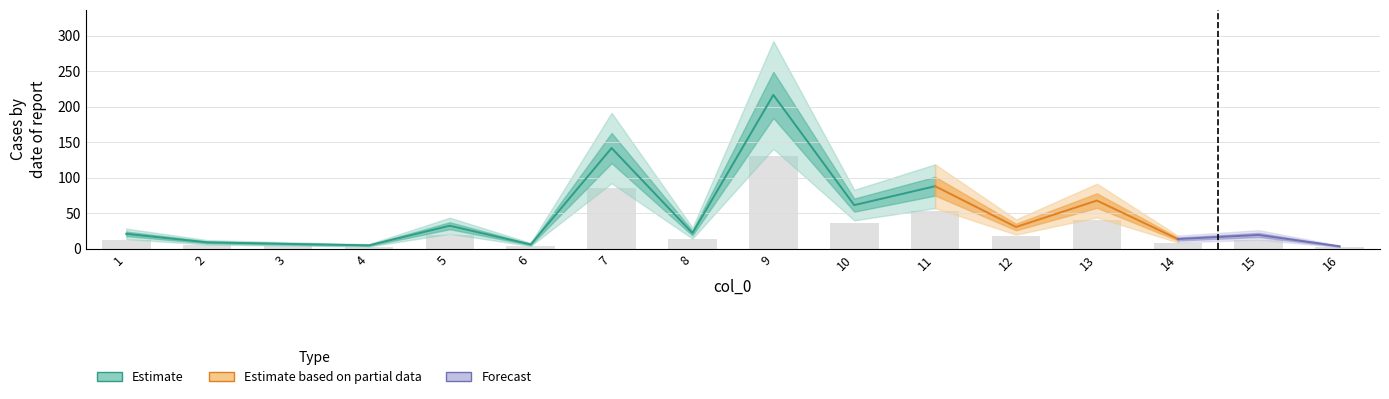

Which has a higher value, 12 or 4?

12